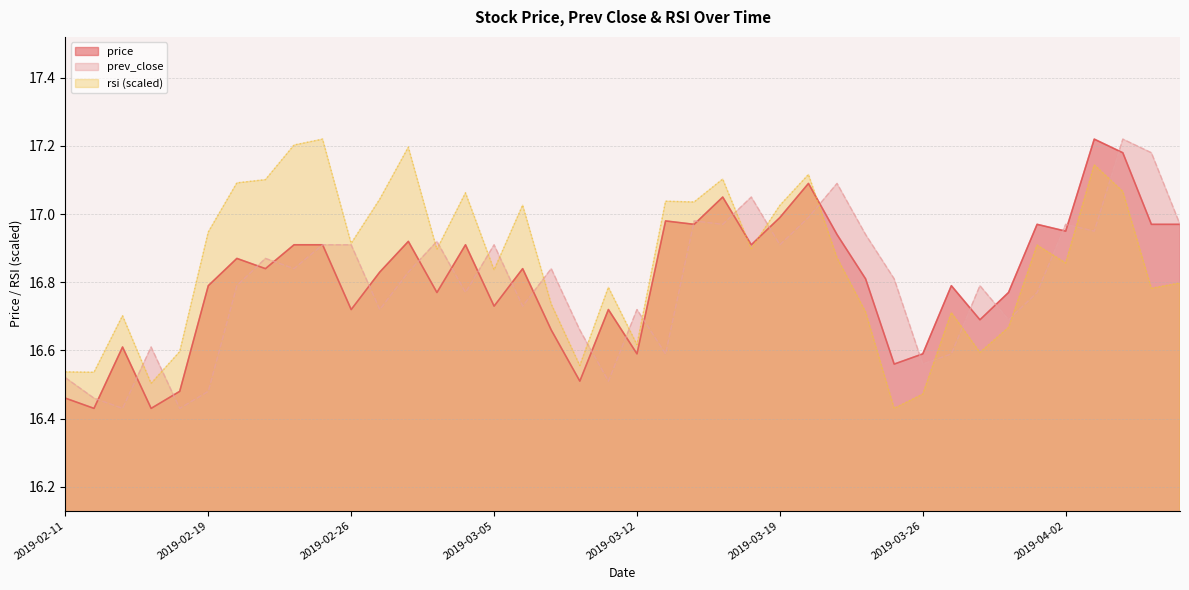

What is the minimum value for prev_close?

16.4